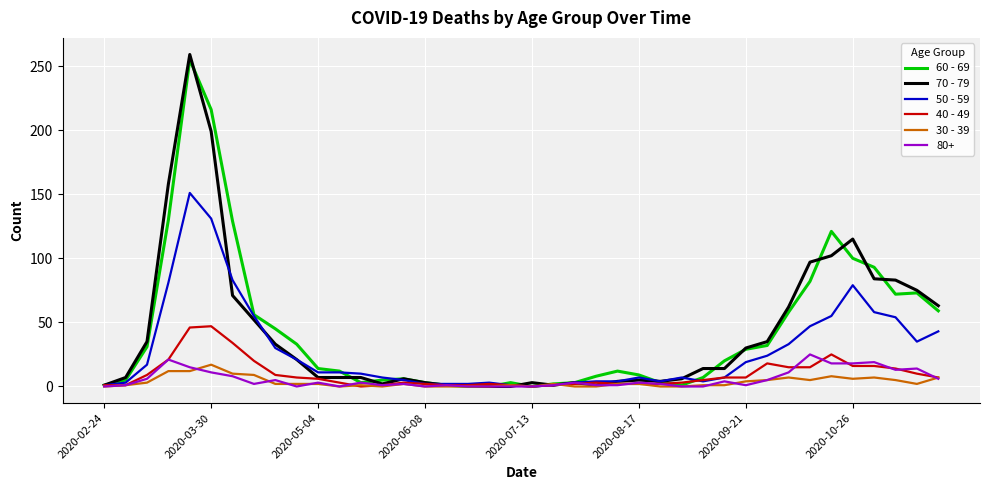

Which series has the largest range (max minus min)?

70 - 79